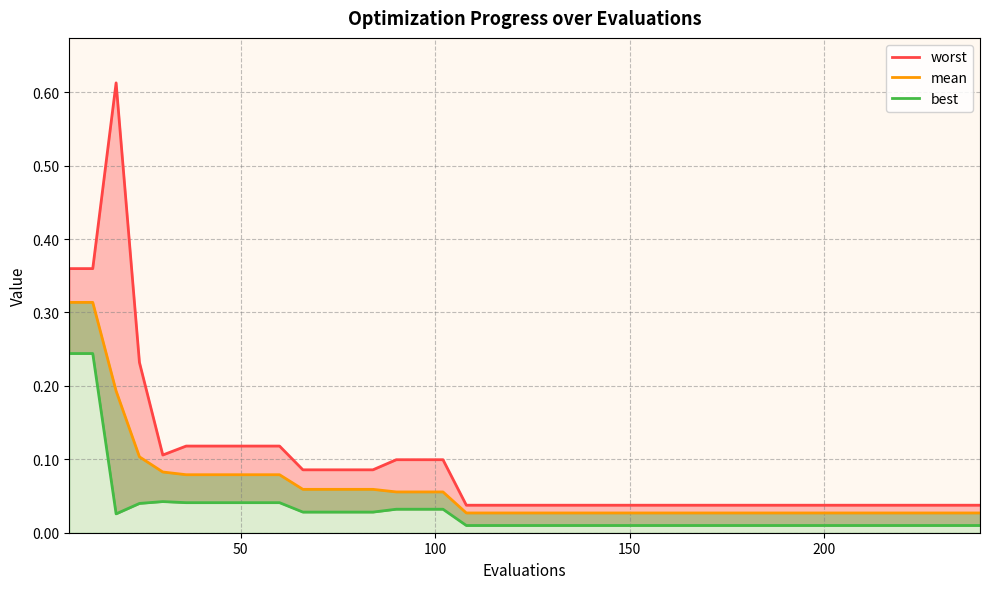

How many lines are shown in the chart?

3